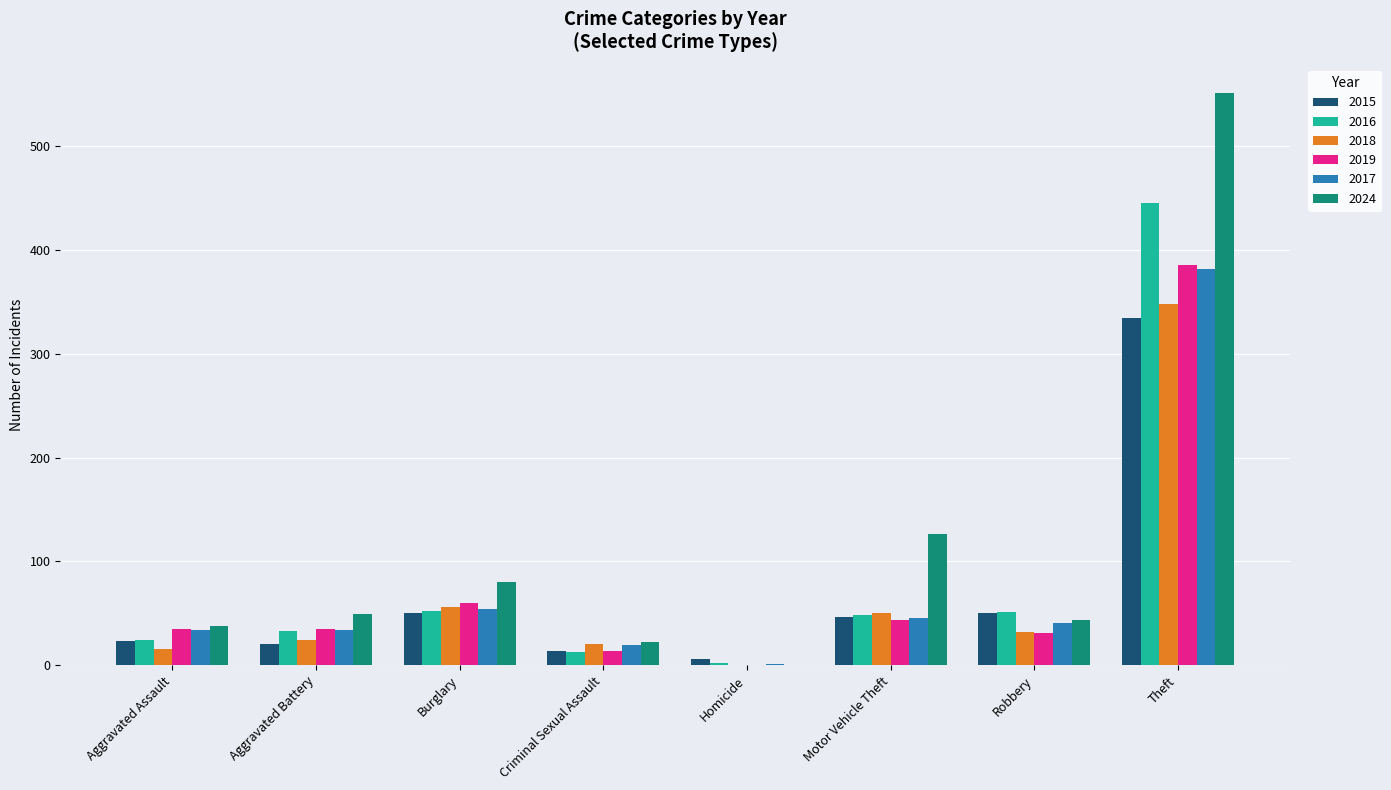

The value of 2024 at Burglary is 80. True or false?

True